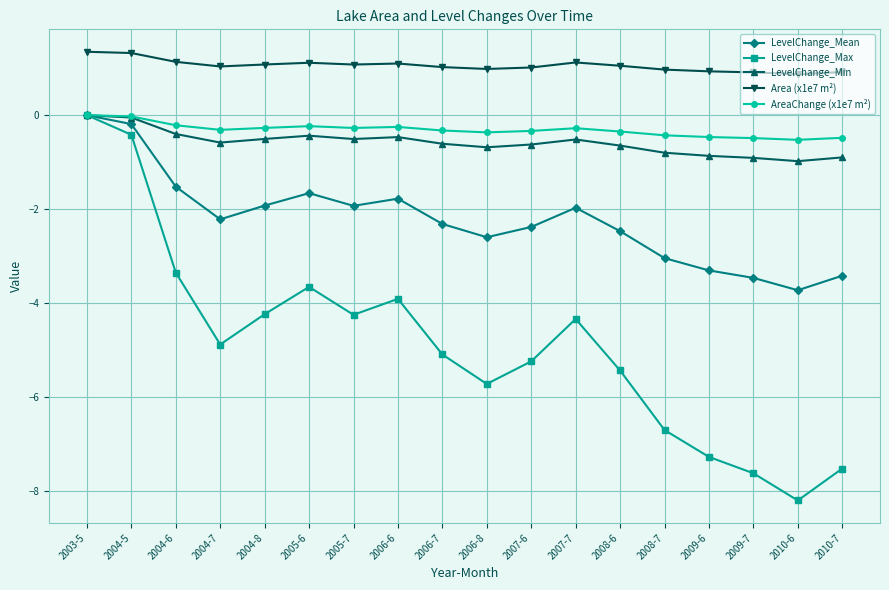

Does the chart have visible grid lines?

Yes